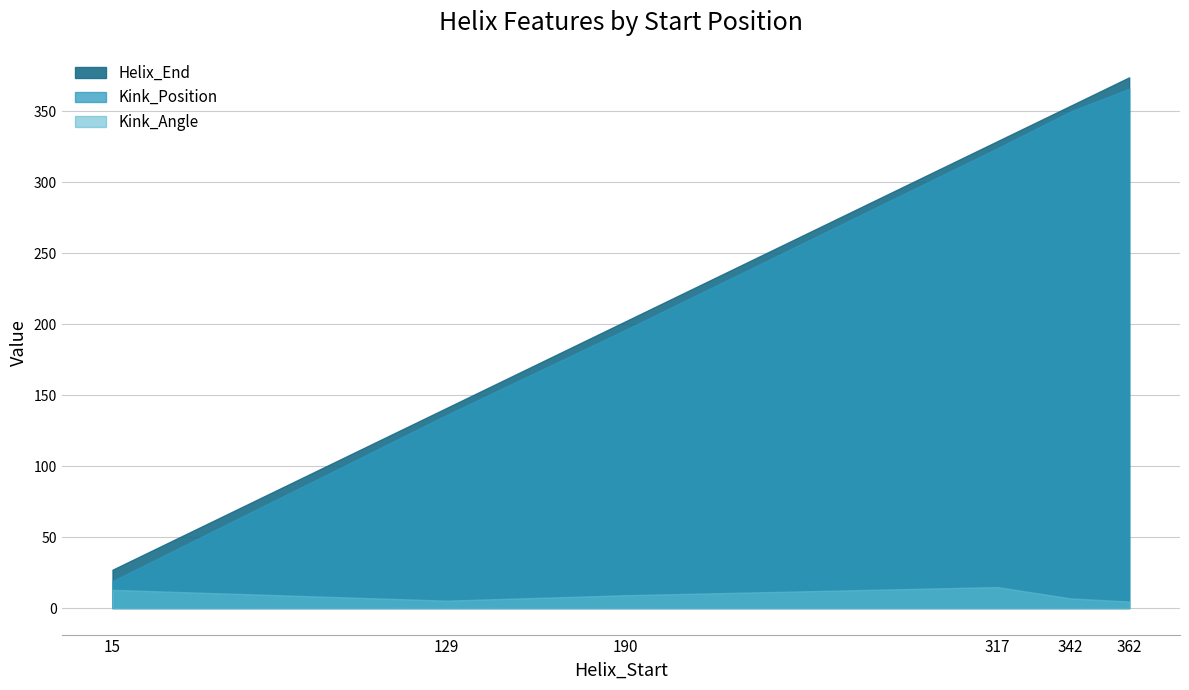

What is the difference between the maximum and minimum values in the Kink_Angle series?

10.2